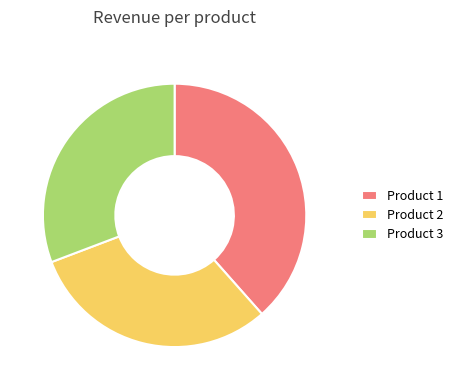

Count the number of slices in the pie.

3